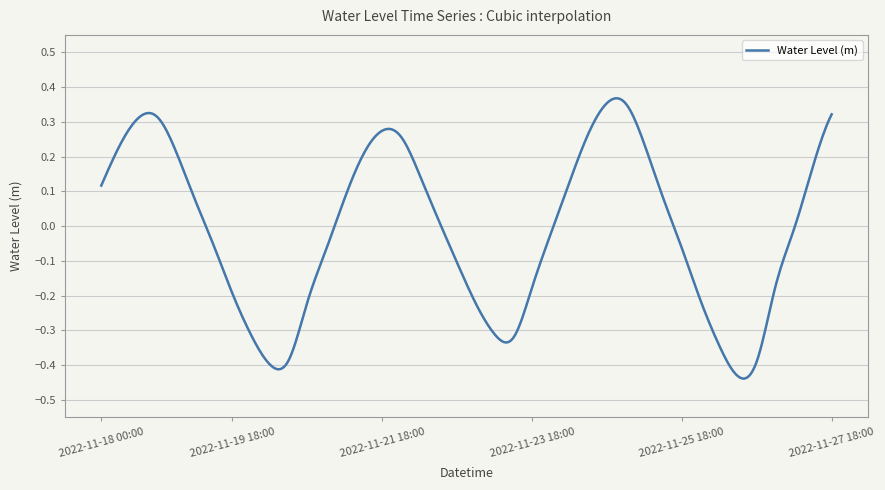

What is the difference between the maximum and minimum values?

0.8